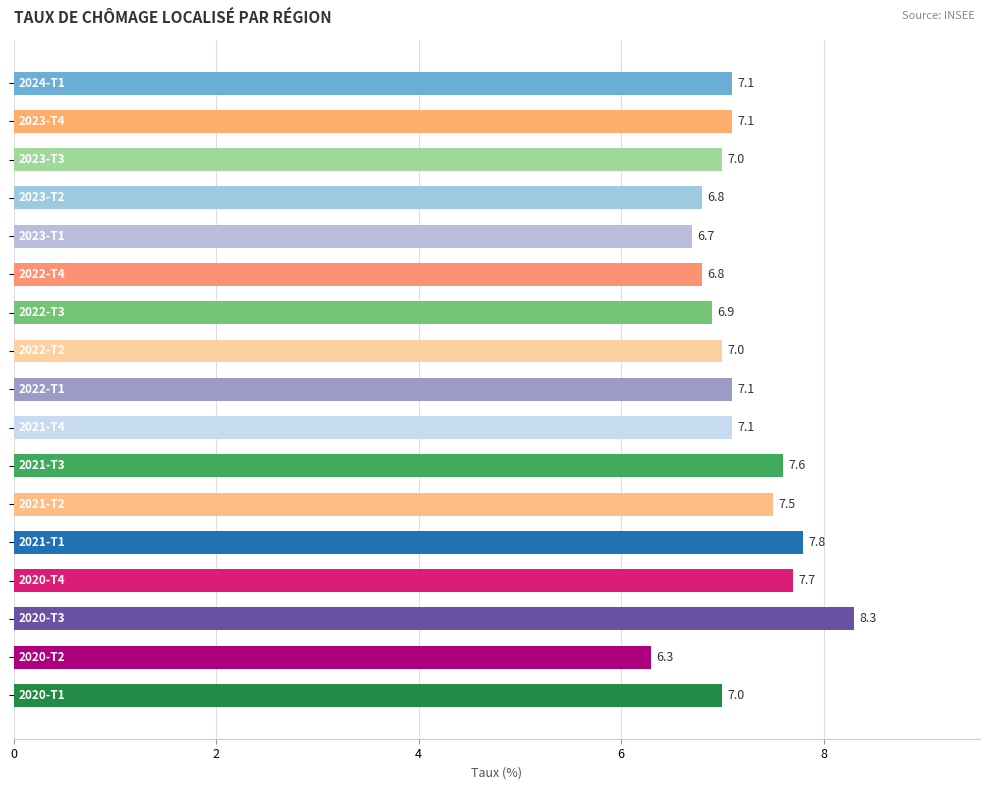

What is the value of the 11th bar from the top?

7.6